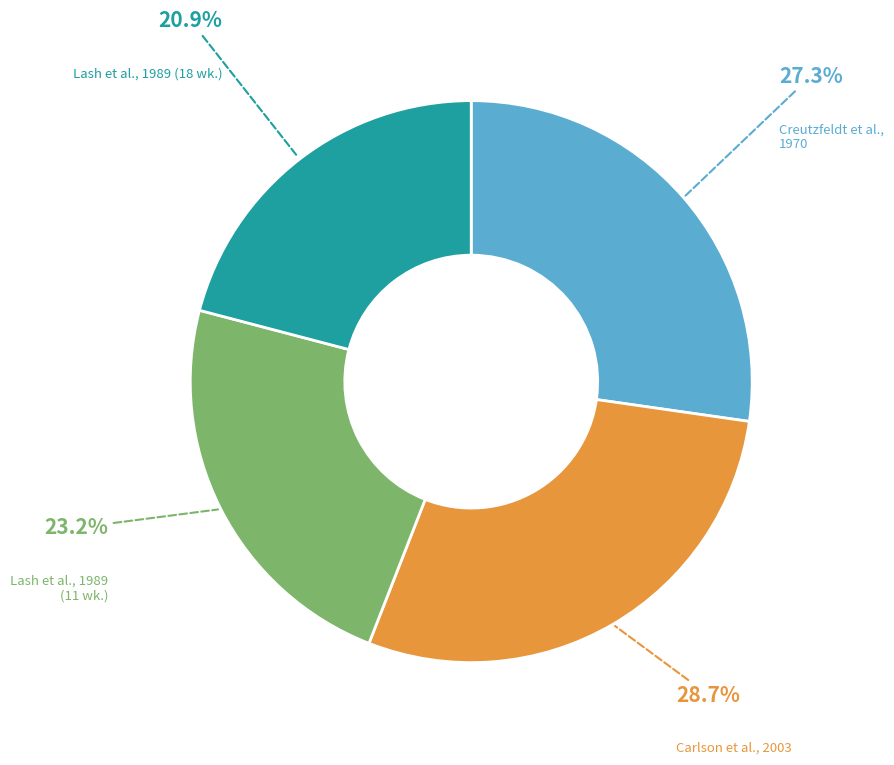

What is the ratio of the value at Carlson et al., 2003 to the value at Lash et al., 1989 (11 wk.)?

1.2